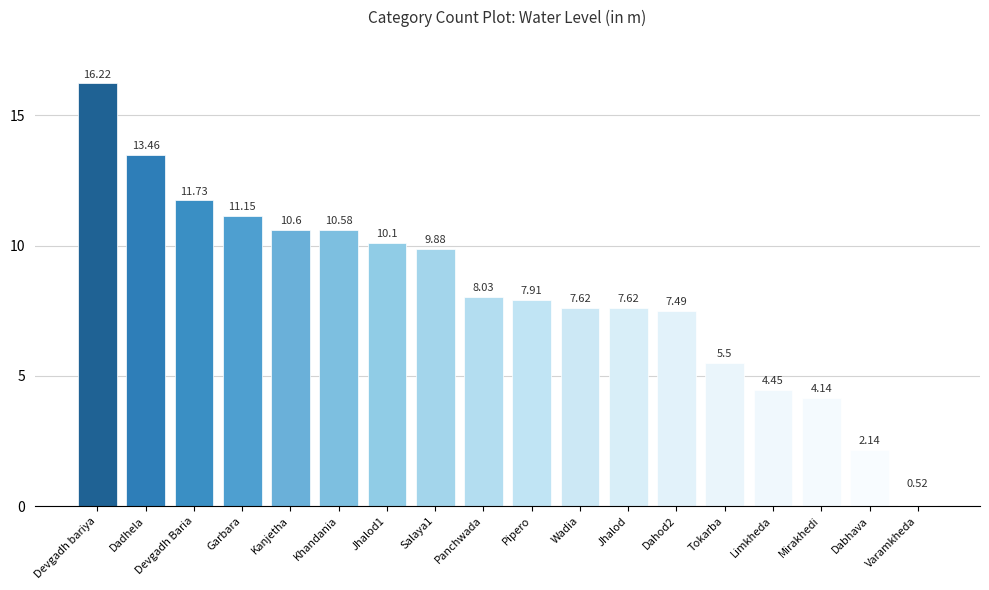

Which category has the lowest value across all series?

Varamkheda